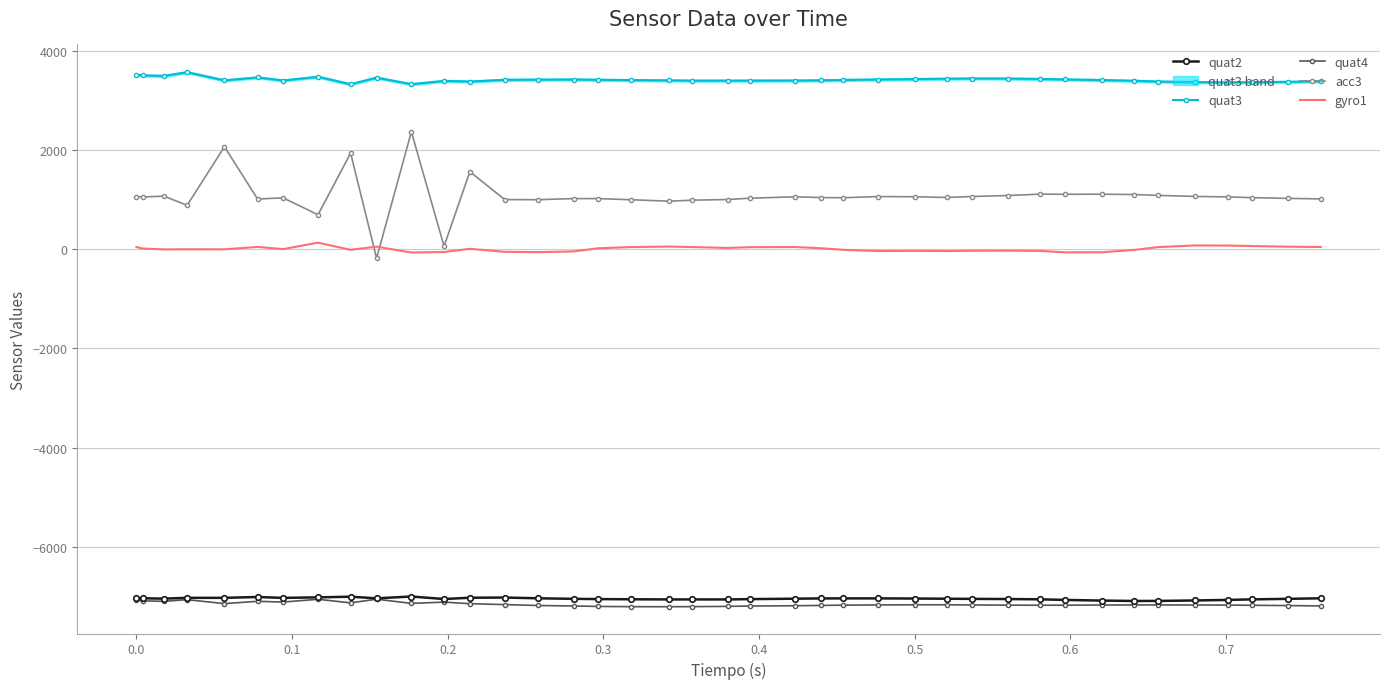

What is the minimum value for quat2?

-7088